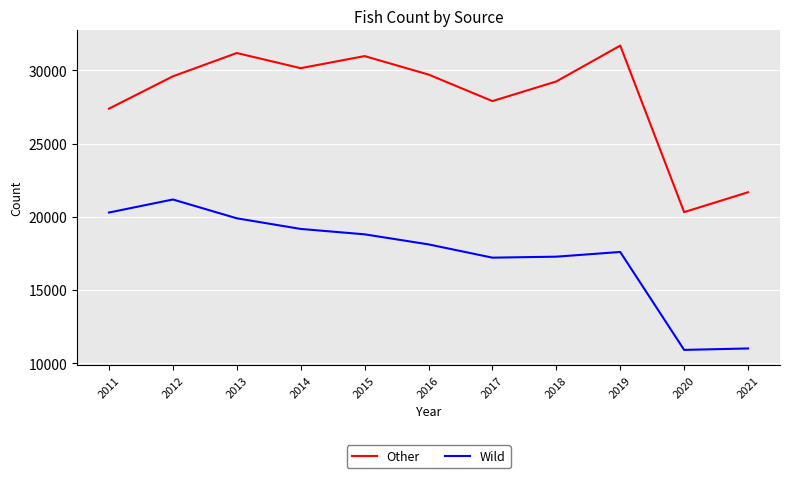

Does the chart display data point markers on the line(s)?

No